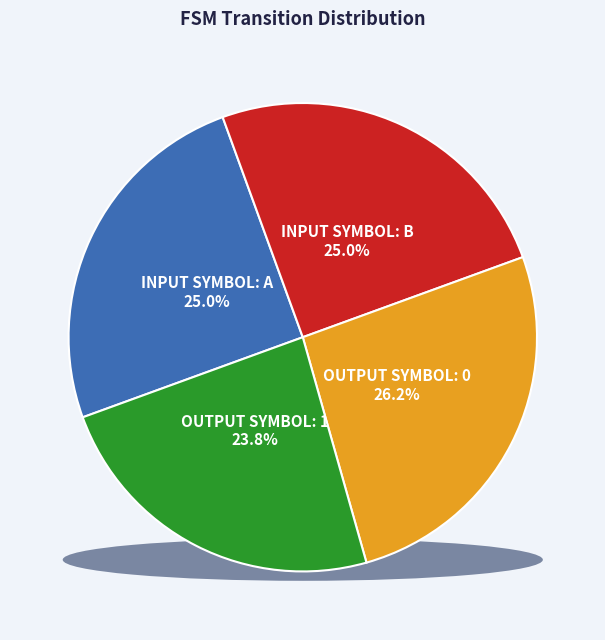

The output_symbol_1 slice represents 24% of the pie. True or false?

True